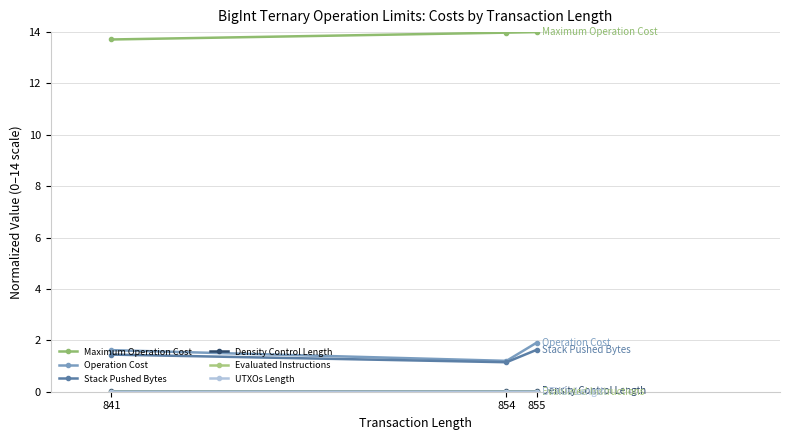

How many series are shown in this chart?

6